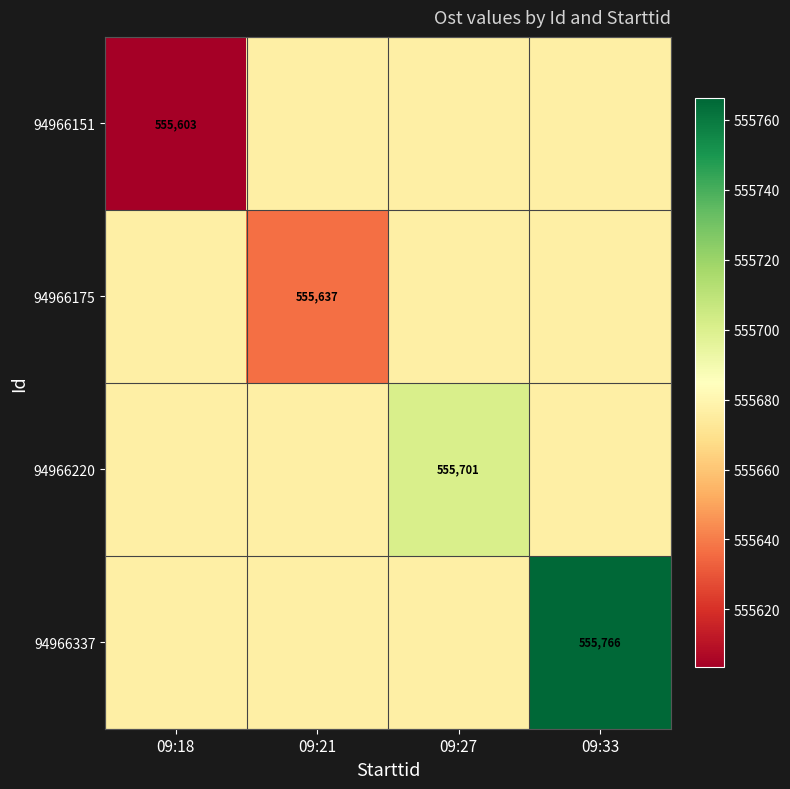

Is the value of 94966175 at 09:33 greater than the value of 94966151 at 09:27?

No